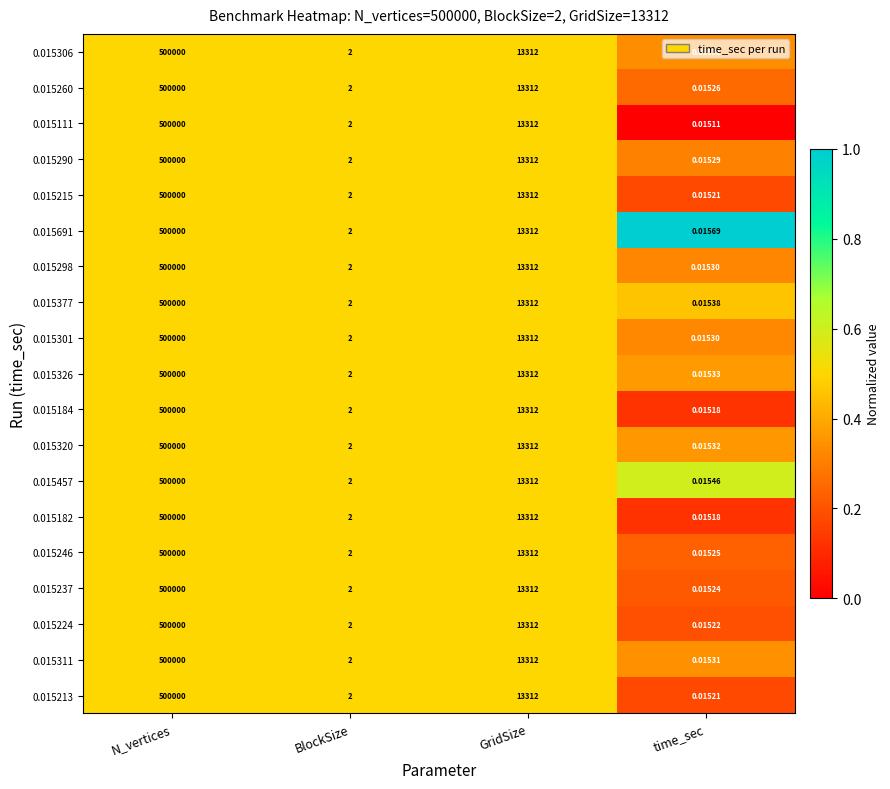

List the labels in order of 0.015246 value, smallest first.

time_sec, BlockSize, GridSize, N_vertices